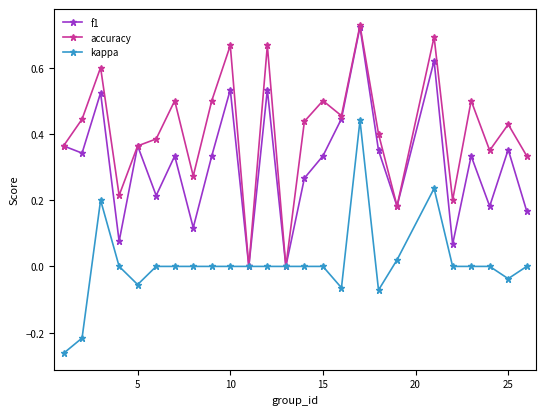

True or false: f1 has more than 2 points higher than both neighbors.

True